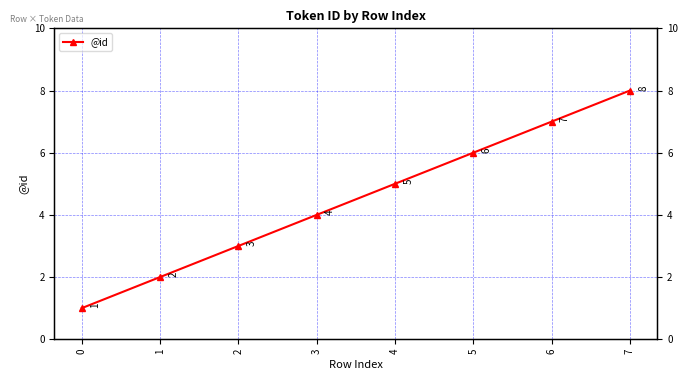

How many data points does each series have?

8